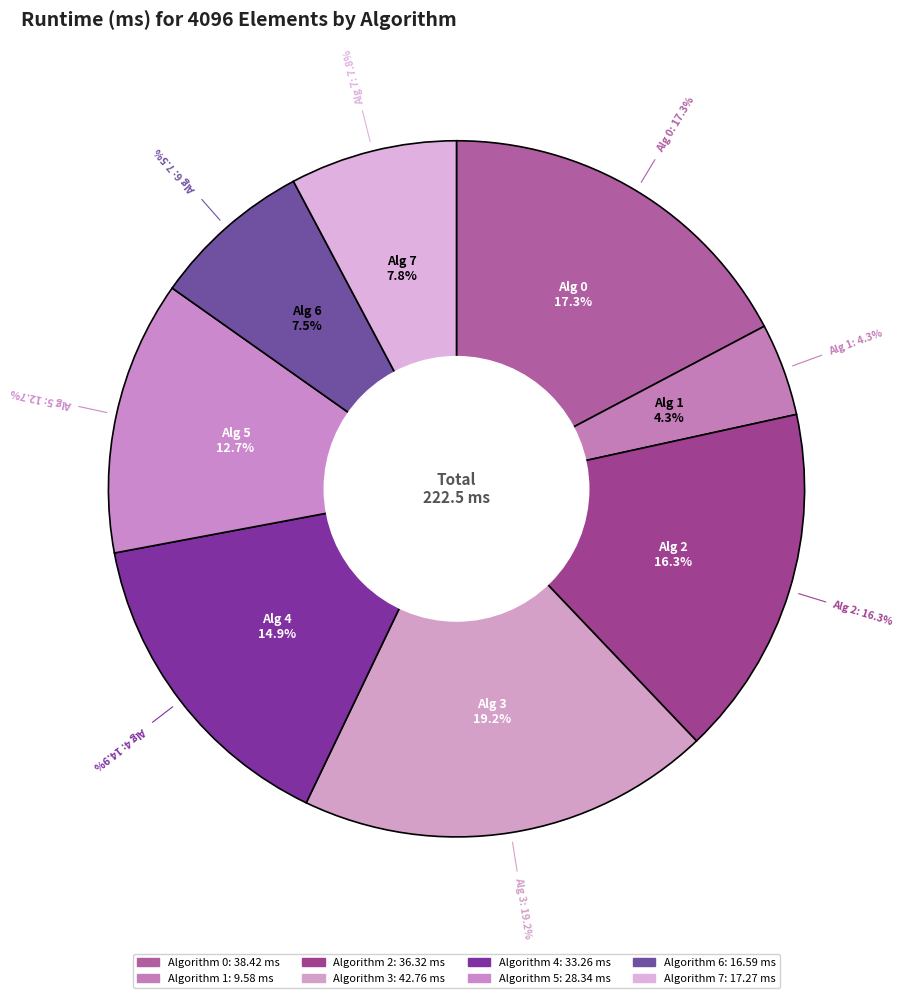

Which category has the biggest portion of the pie?

3